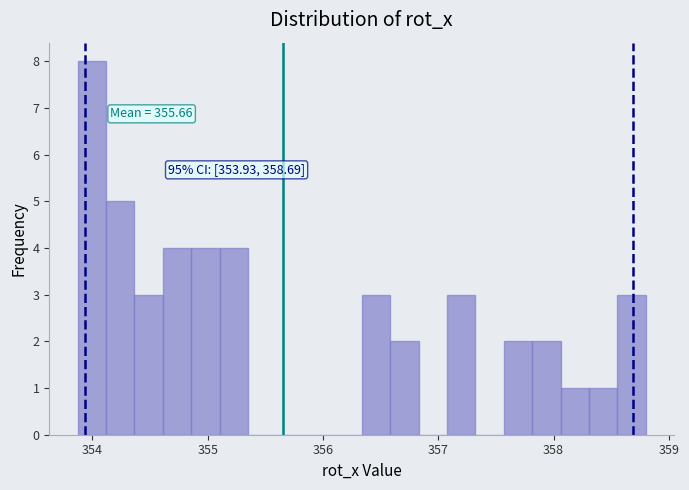

Around what value on the x-axis is the tallest bar? Give the approximate position of its centre, as read against the axis.

354.0